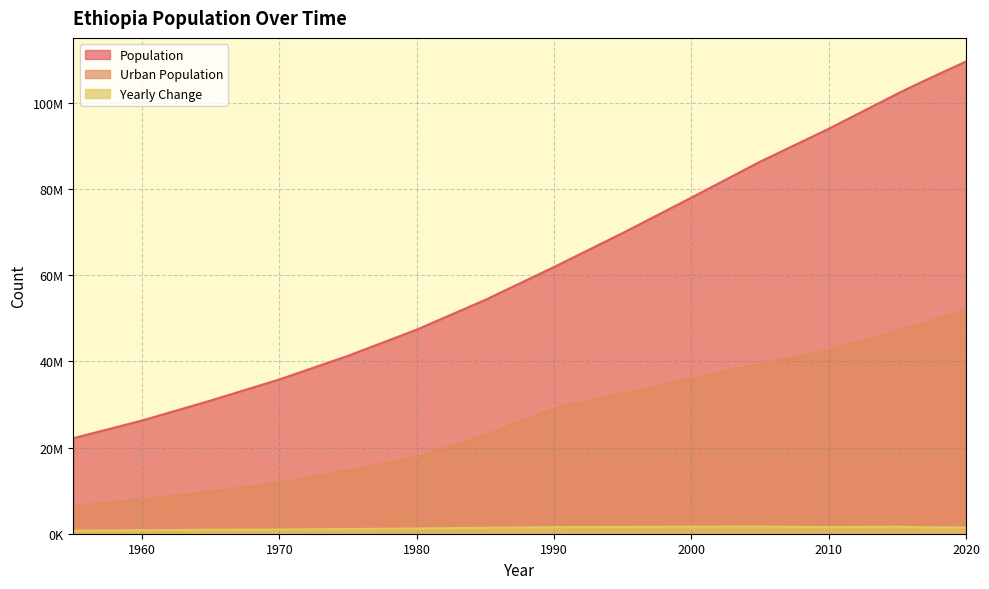

What is the maximum value shown in the chart?

109581078